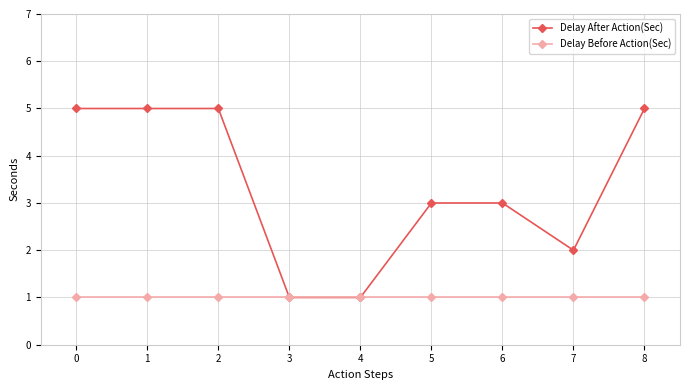

What are all the series names shown in the legend?

Delay After Action(Sec), Delay Before Action(Sec)